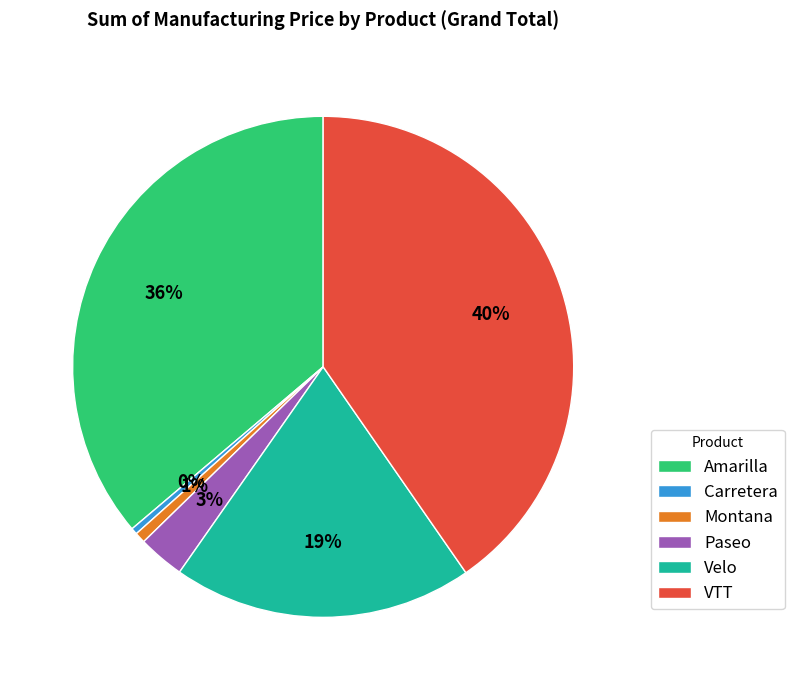

What is the largest slice in the pie chart?

VTT